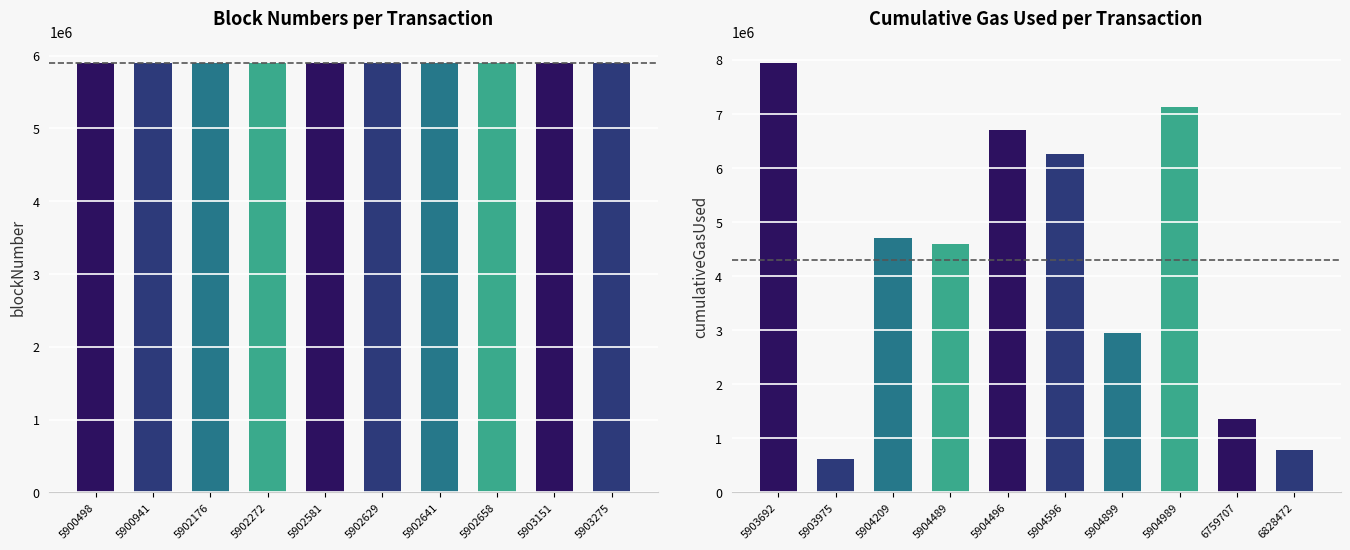

What is the difference between the second highest and second lowest values in the cumulativeGasUsed series?

6353250